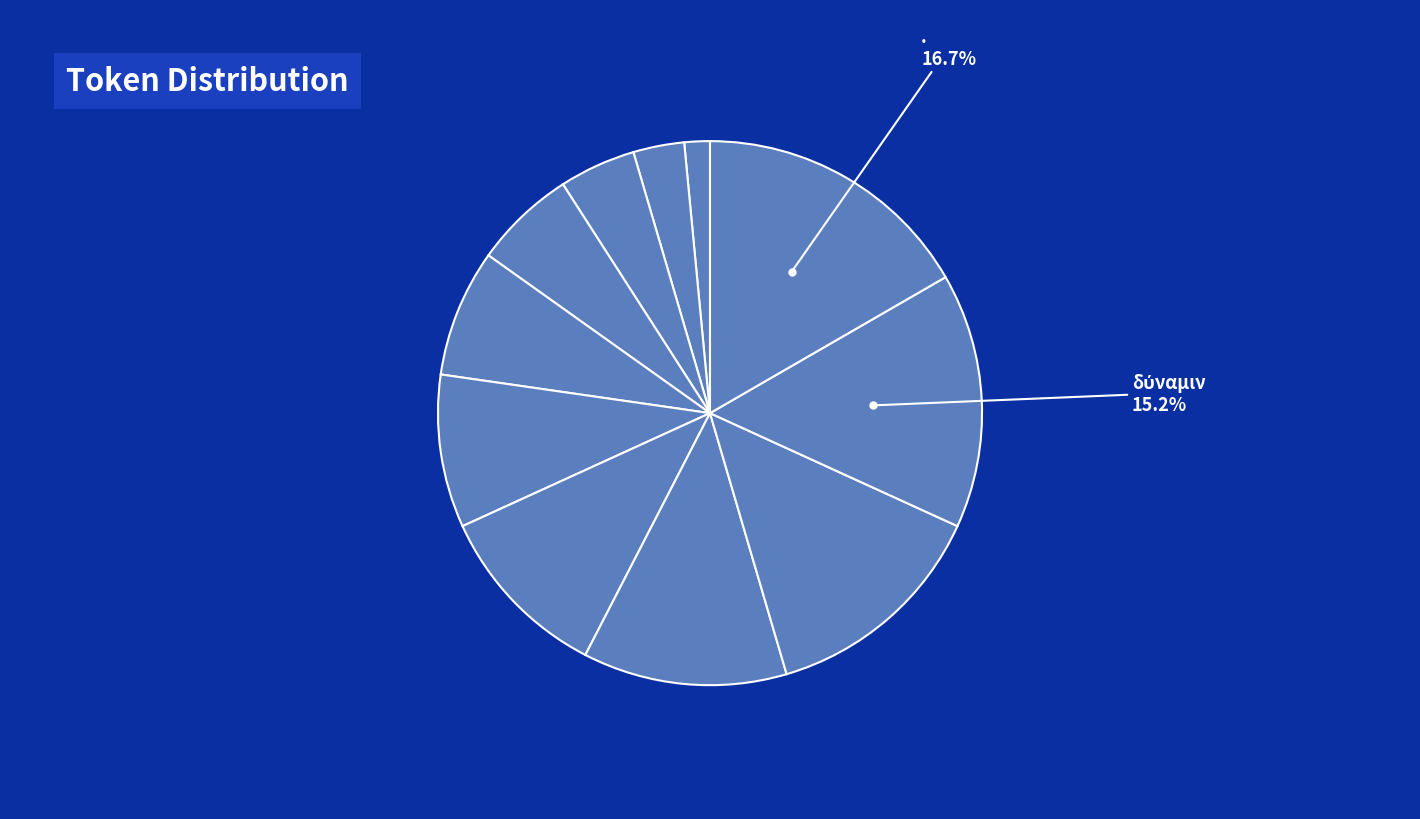

Count the number of slices in the pie.

11